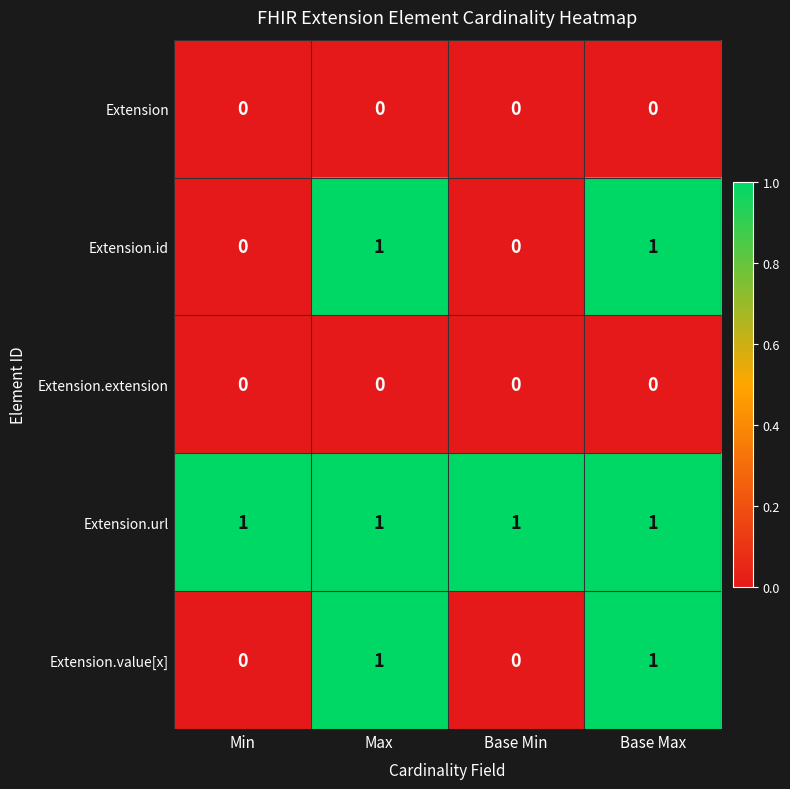

Is the value of Extension.value[x] at Max greater than the value of Extension.extension at Base Min?

Yes